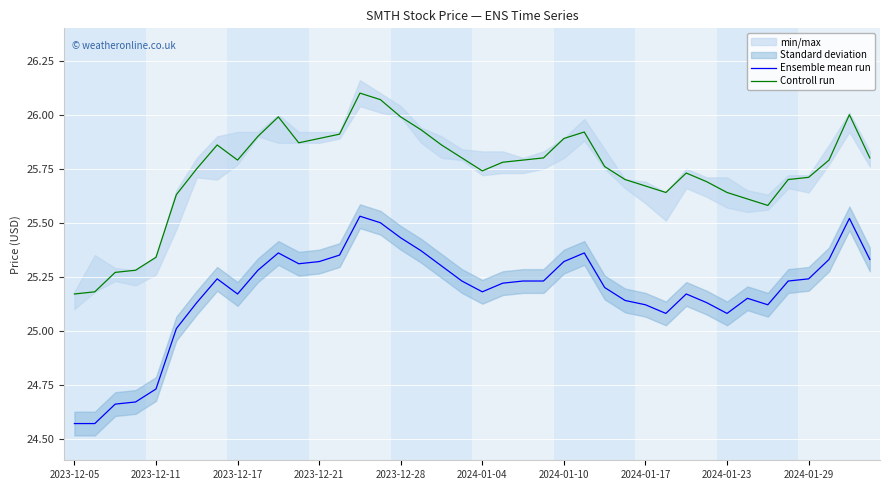

Rank the series at 34 from lowest to highest value.

Ensemble mean run, Controll run